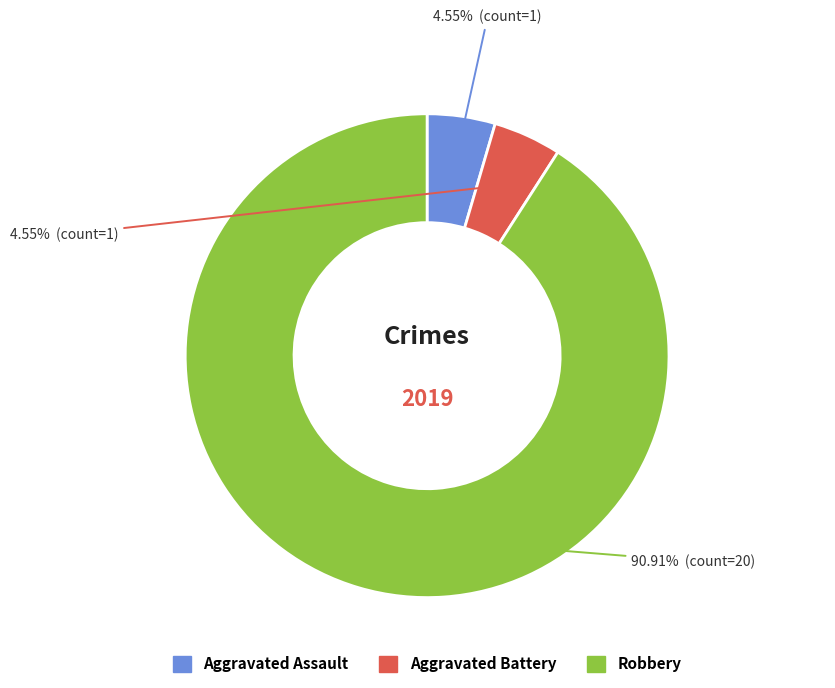

Is the sum of Aggravated Assault and Aggravated Battery greater than half?

No